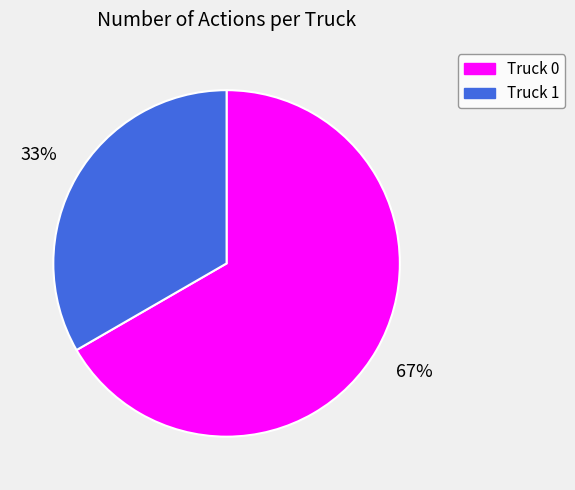

Is the sum of Truck 1 and Truck 0 greater than half?

Yes